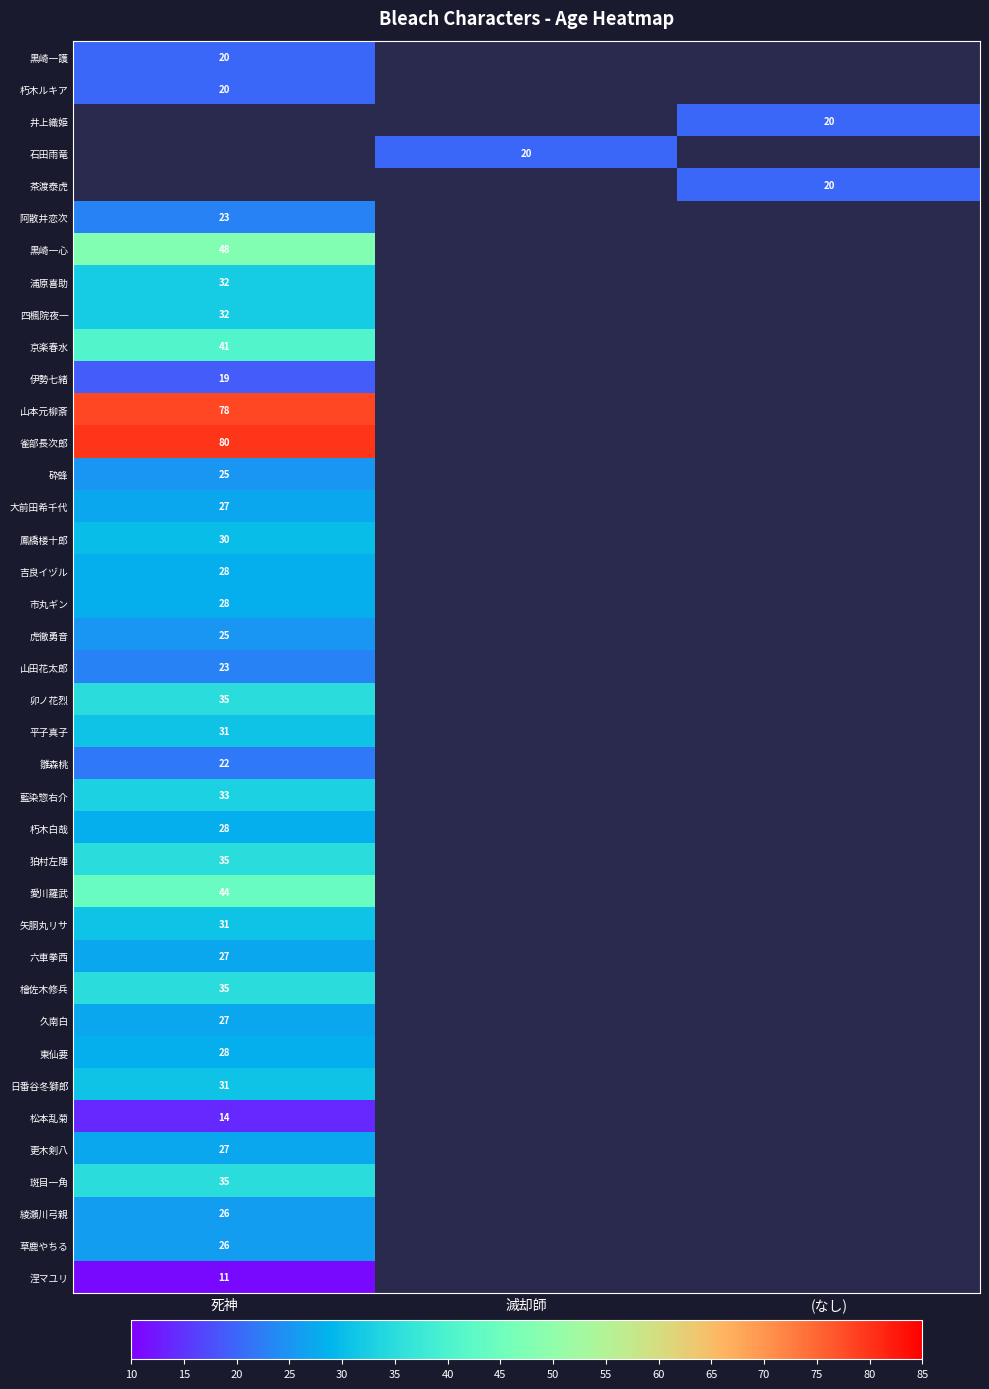

Rank the series by their maximum value, from highest to lowest.

井上織姫, 石田雨竜, 茶渡泰虎, 雀部長次郎, 山本元柳斎, 黒崎一心, 愛川羅武, 京楽春水, 卯ノ花烈, 狛村左陣, 檜佐木修兵, 斑目一角, 藍染惣右介, 浦原喜助, 四楓院夜一, 平子真子, 矢胴丸リサ, 日番谷冬獅郎, 鳳橋楼十郎, 吉良イヅル, 市丸ギン, 朽木白哉, 東仙要, 大前田希千代, 六車拳西, 久南白, 更木剣八, 綾瀬川弓親, 草鹿やちる, 砕蜂, 虎徹勇音, 阿散井恋次, 山田花太郎, 雛森桃, 黒崎一護, 朽木ルキア, 伊勢七緒, 松本乱菊, 涅マユリ